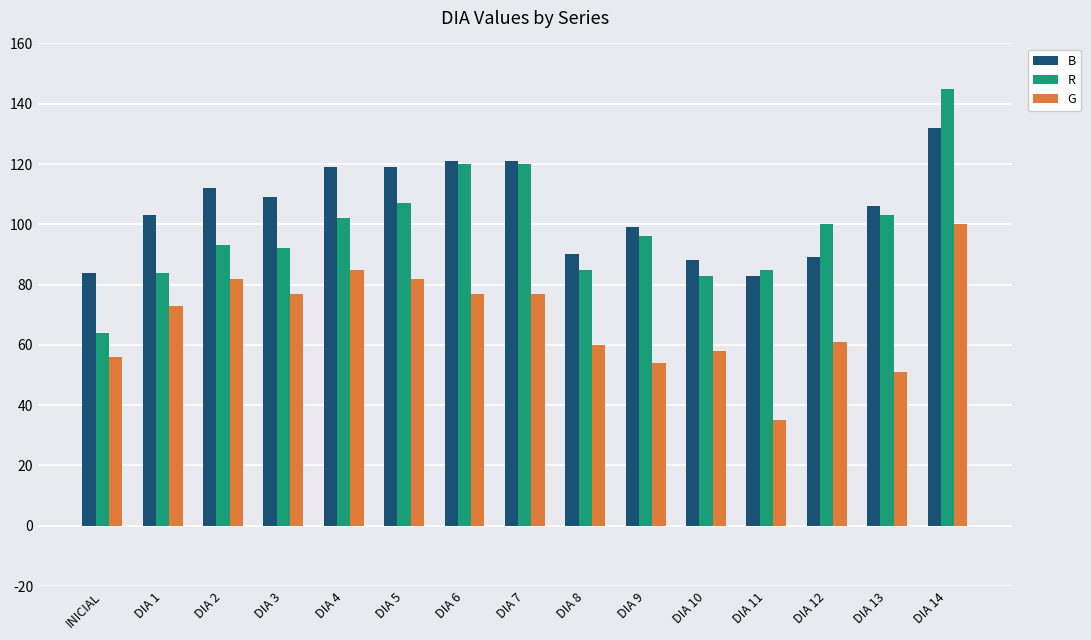

List the series in order of their peak value, highest first.

R, B, G